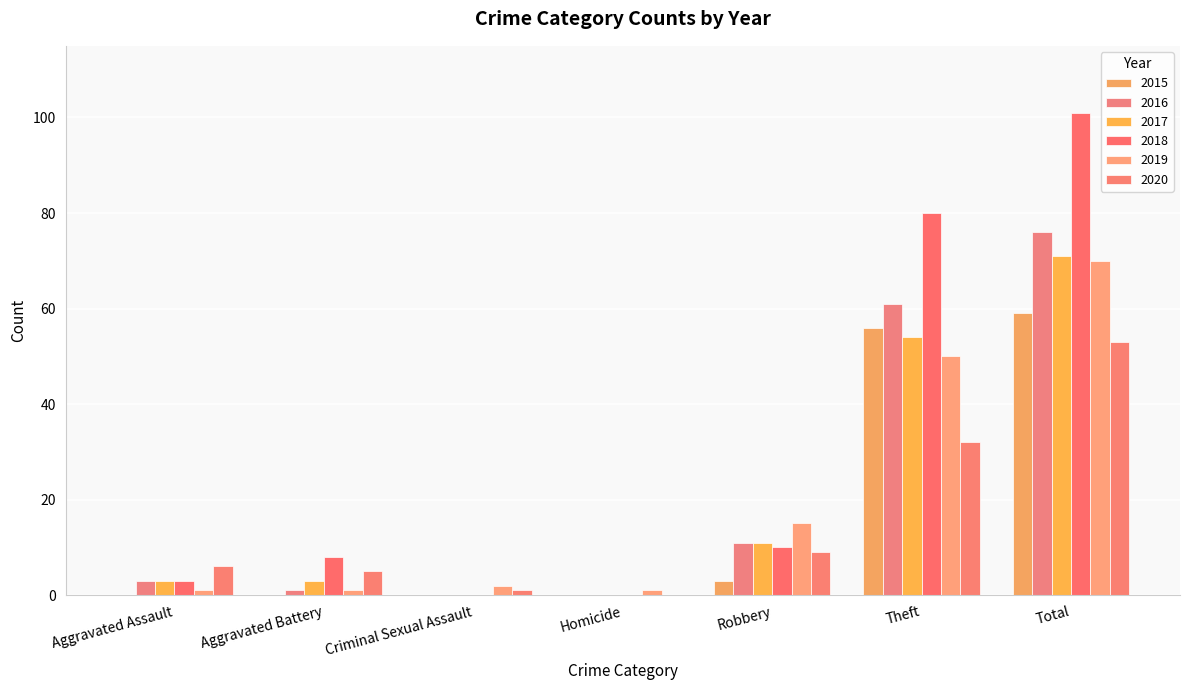

Rank the categories by 2018 value from highest to lowest.

Total, Theft, Robbery, Aggravated Battery, Aggravated Assault, Criminal Sexual Assault, Homicide